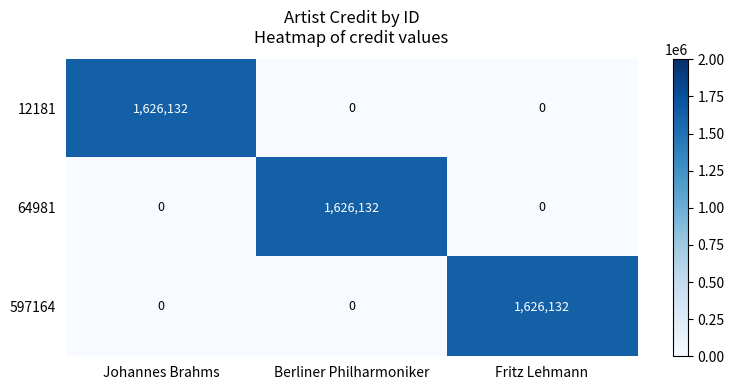

What is the spread (max minus min) of values at Fritz Lehmann?

1626132